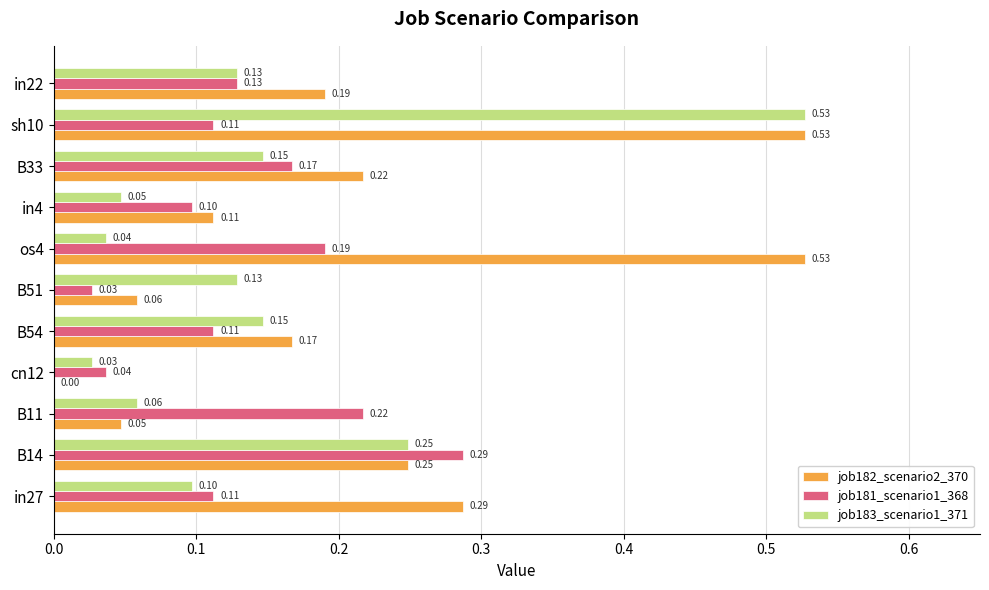

What is the sum of all job183_scenario1_371 values?

1.6